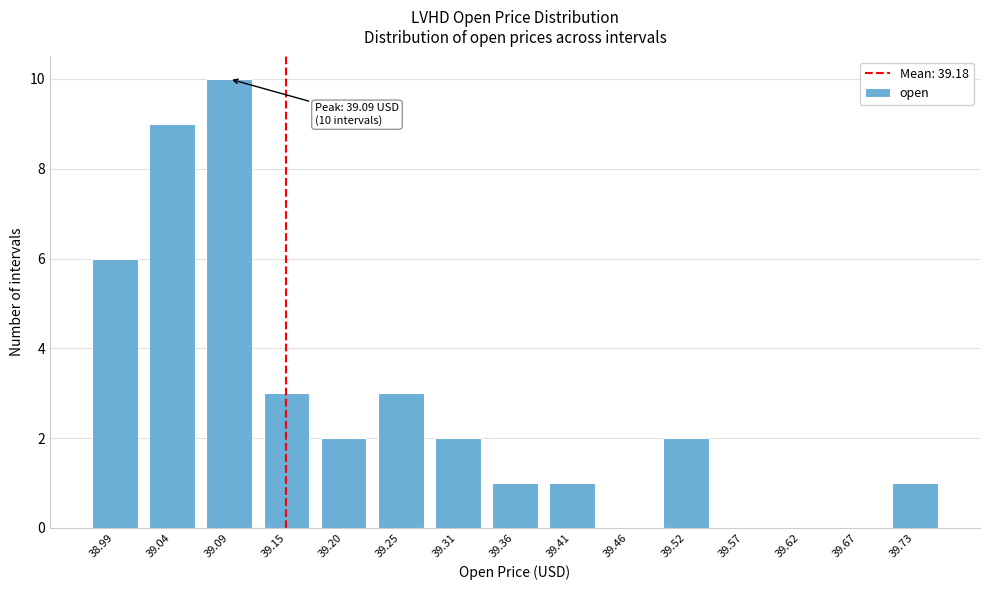

Reading left to right, what are all the values shown in this chart?

38.99=6	39.04=9	39.09=10	39.15=3	39.20=2	39.25=3	39.31=2	39.36=1	39.41=1	39.46=0	39.52=2	39.57=0	39.62=0	39.67=0	39.73=1